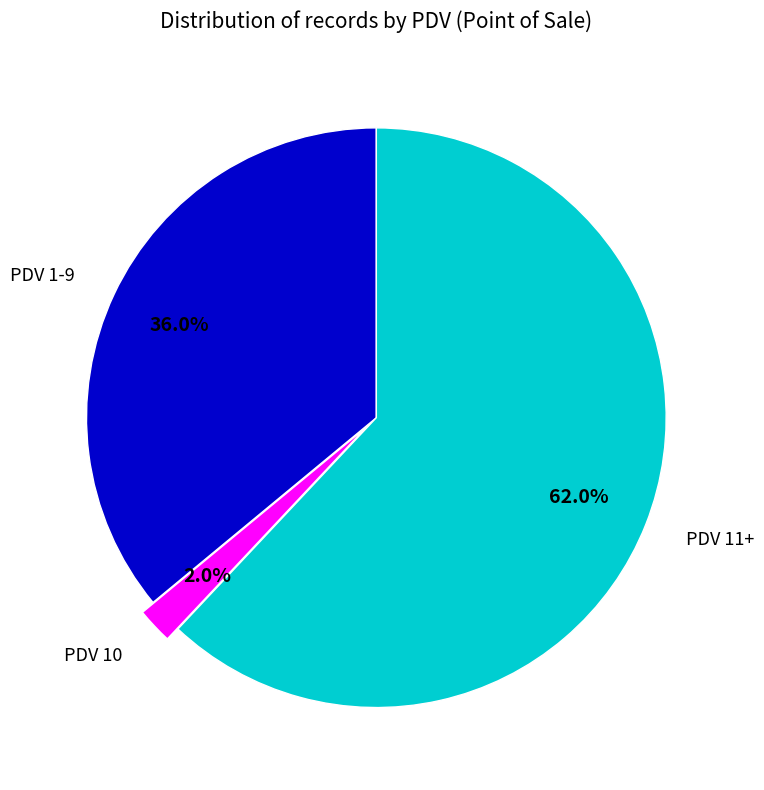

What is the smallest slice in the pie chart?

PDV 10